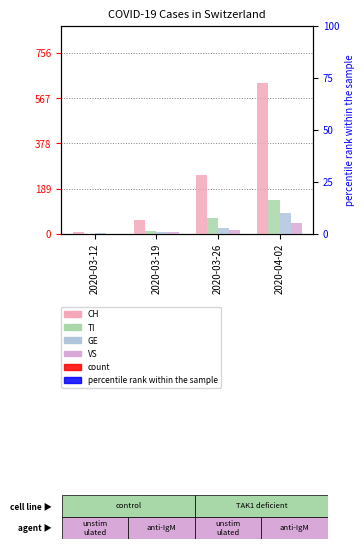

List the series in order of their peak value, lowest first.

VS, GE, TI, CH